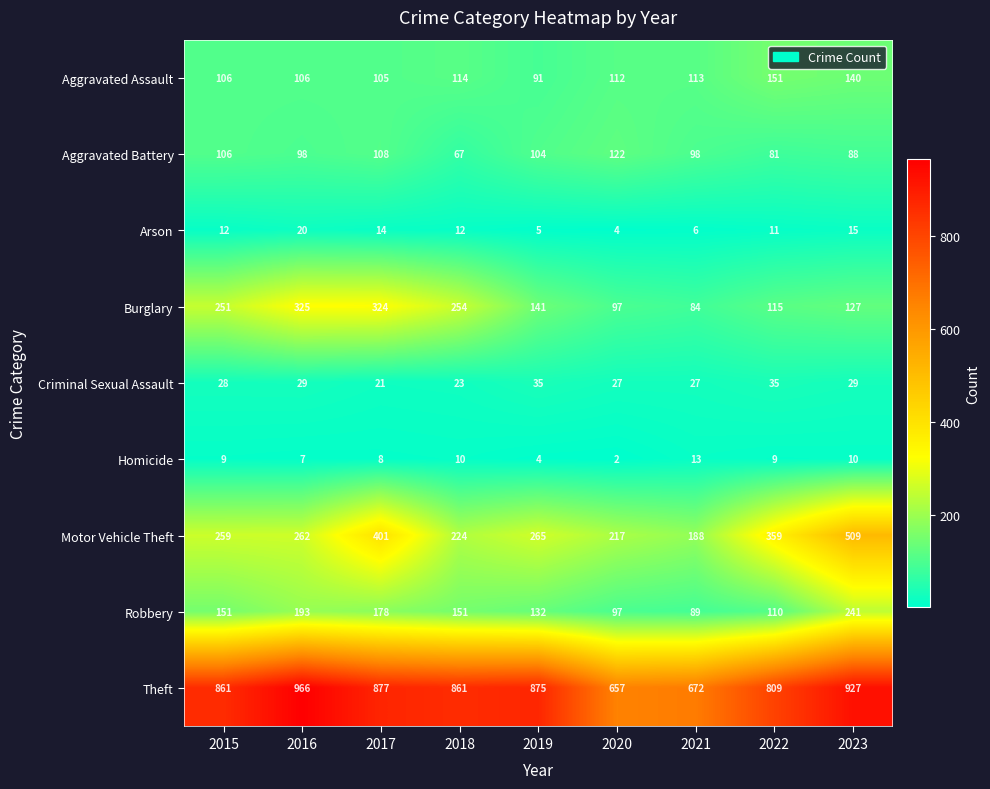

List the series in order of their peak value, lowest first.

Homicide, Arson, Criminal Sexual Assault, Aggravated Battery, Aggravated Assault, Robbery, Burglary, Motor Vehicle Theft, Theft